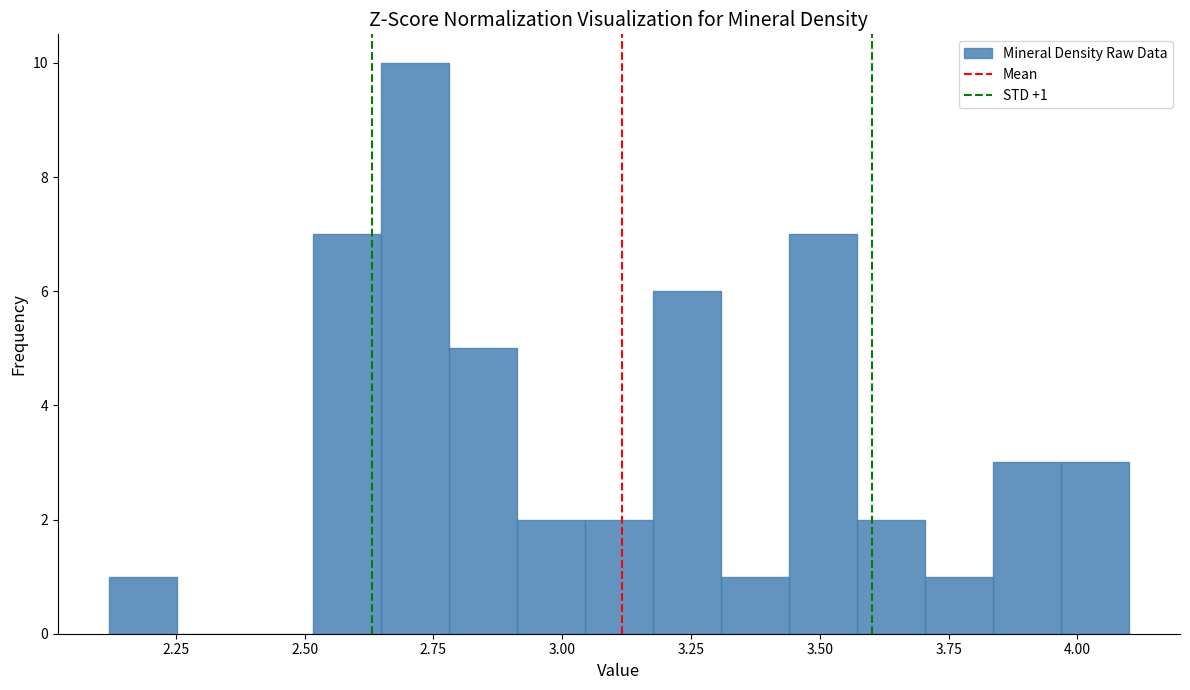

Read against the x-axis, roughly where is the centre of the tallest bar?

2.70